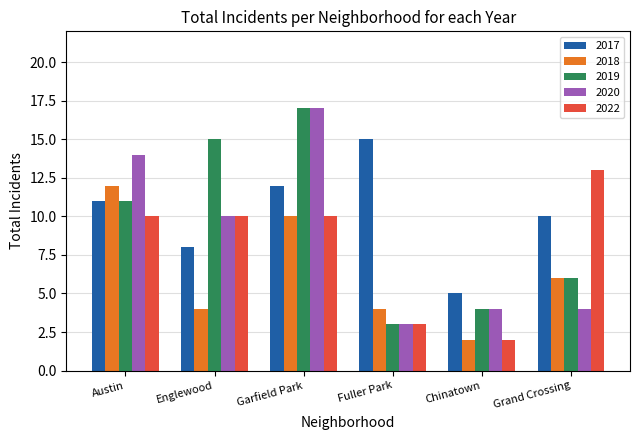

What is the difference between the highest and lowest values at Garfield Park?

7